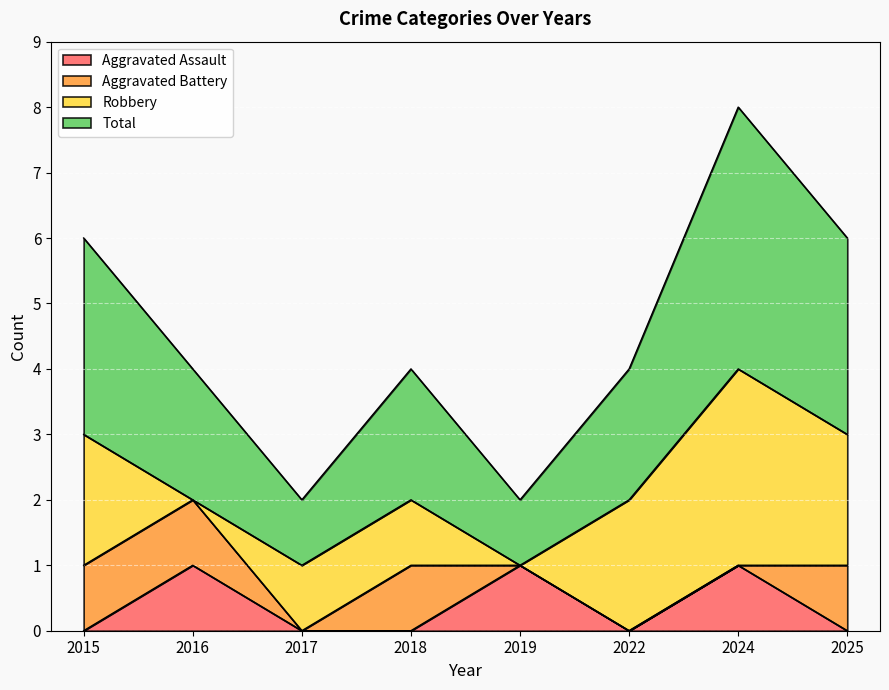

At which category does Aggravated Assault reach its first local peak?

2016